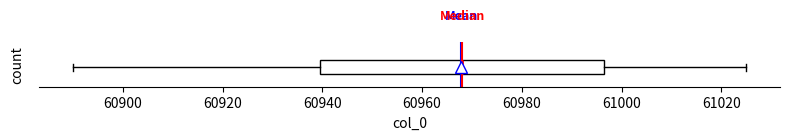

Read this box plot against the x-axis: the position of the median line, the range covered by the box, and the ends of both whiskers. The values are not printed on the chart, so give them approximately, as read against the axis.

median 60968, box 60940 to 60996, whiskers 60890 to 61026